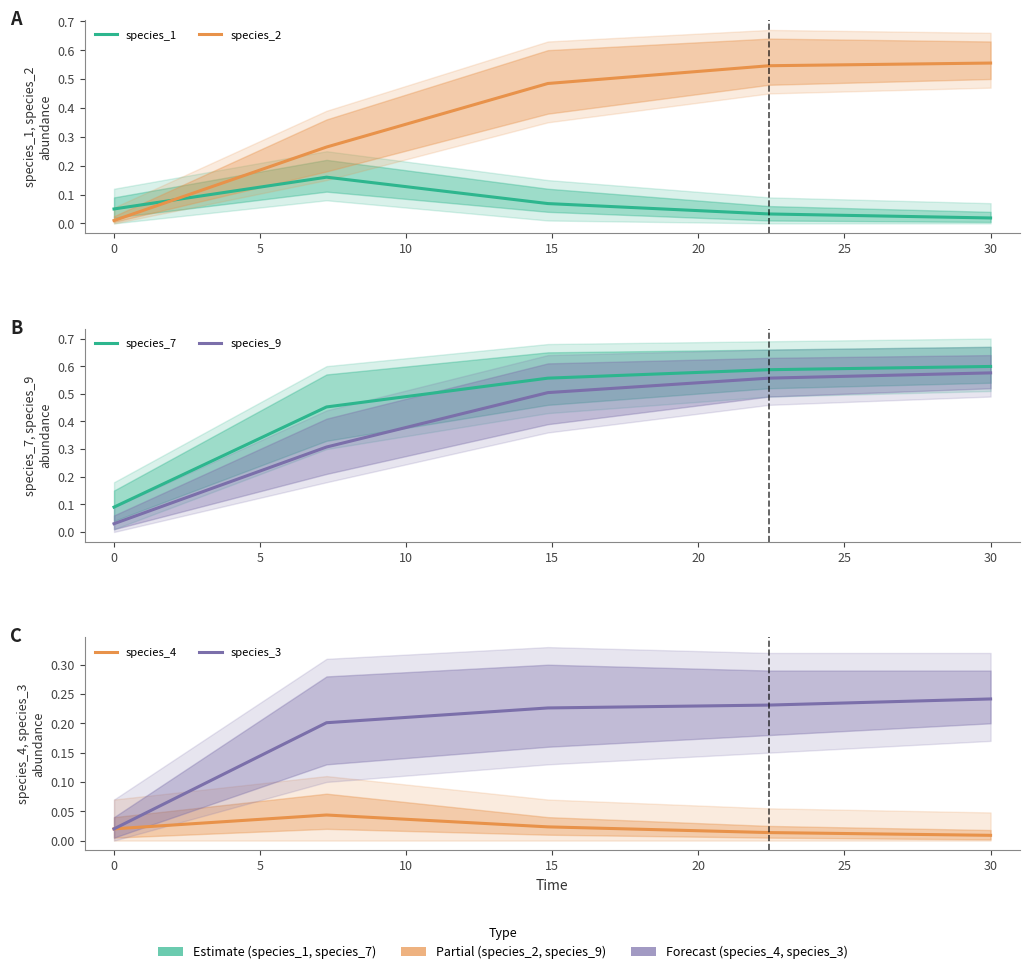

What is the difference between the maximum and minimum values in the species_3 series?

0.2